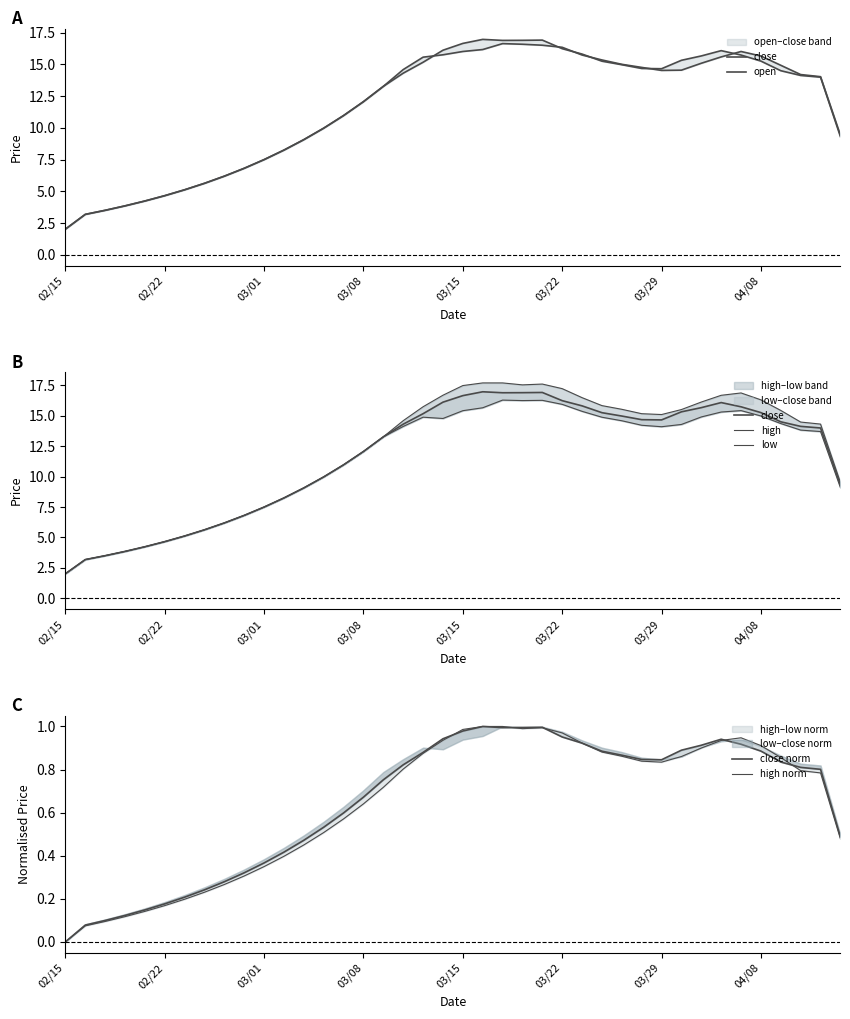

True or false: close norm and low intersect in this chart.

False